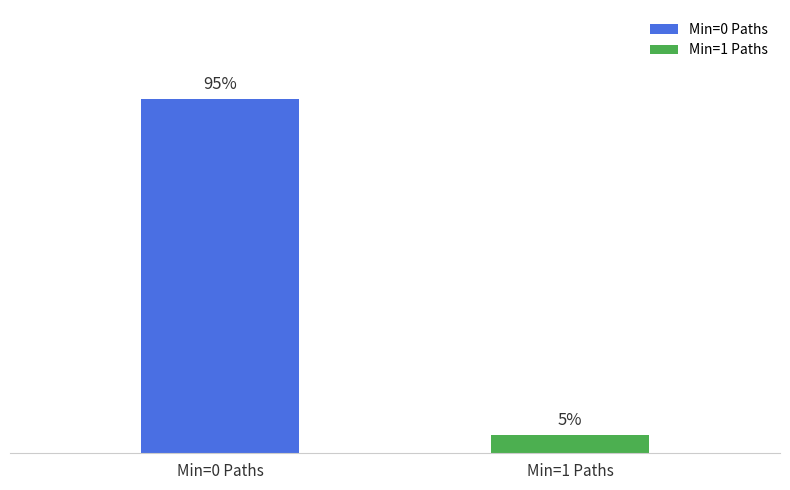

Between Min=0 Paths and Min=1 Paths, which is larger?

Min=0 Paths